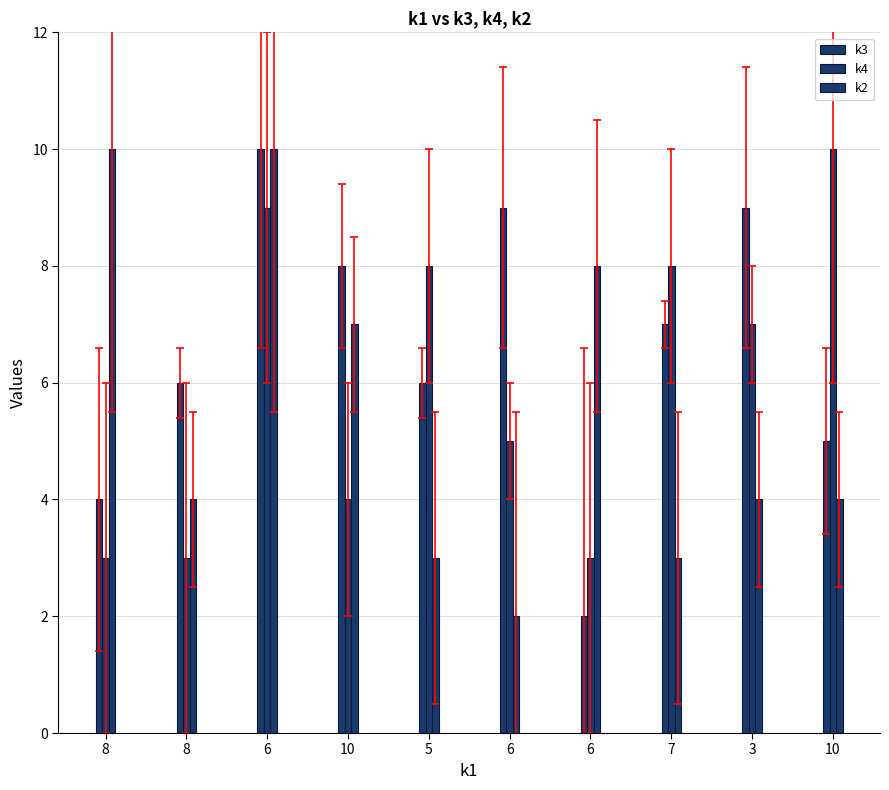

True or false: k4 has a value of 10 at 10.

True